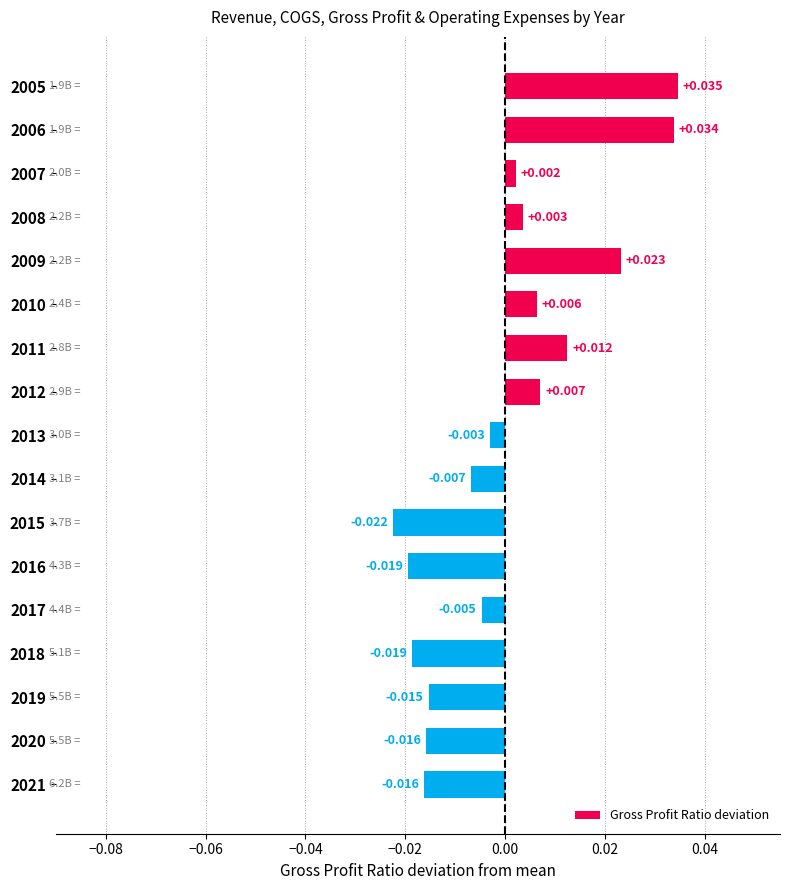

How many distinct data groups are displayed?

1